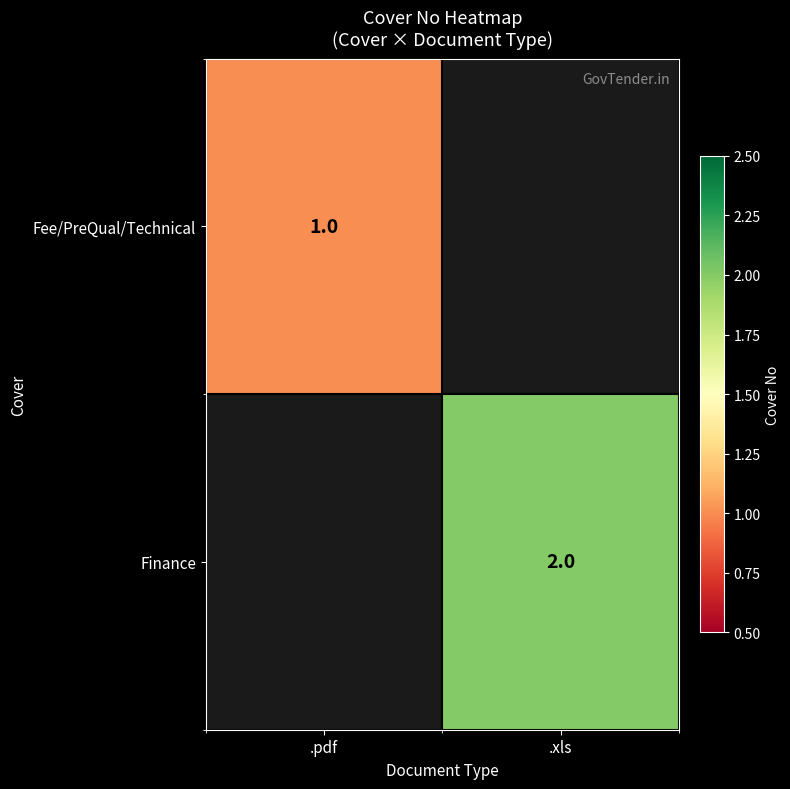

The value of Finance at .xls is 2. True or false?

True